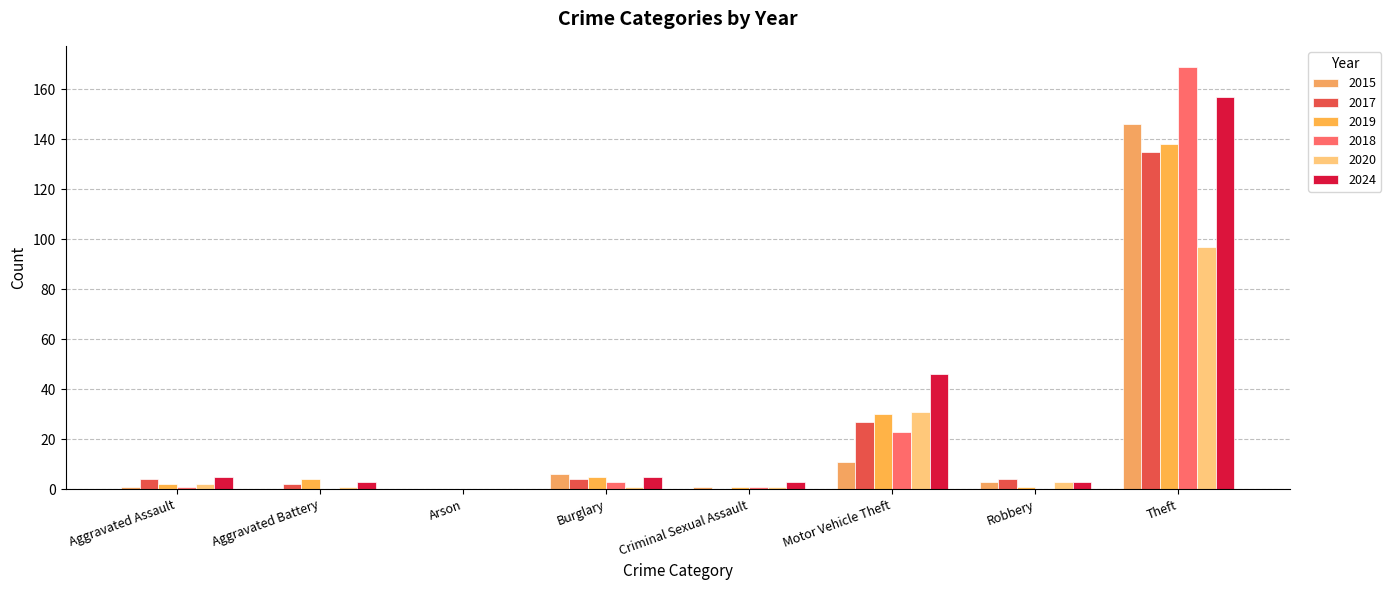

How many categories are shown in the chart?

8